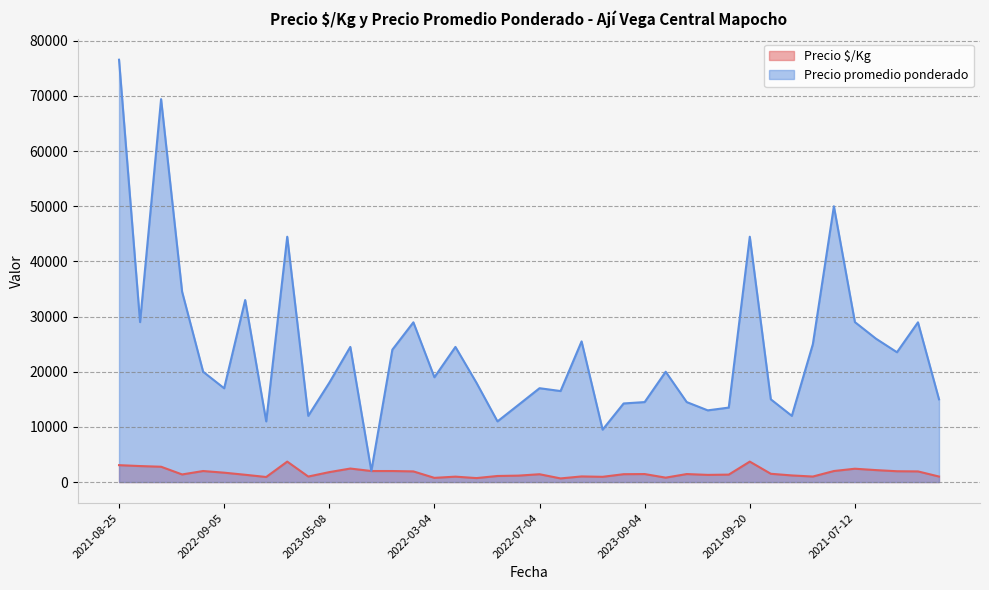

How many distinct data groups are displayed?

2